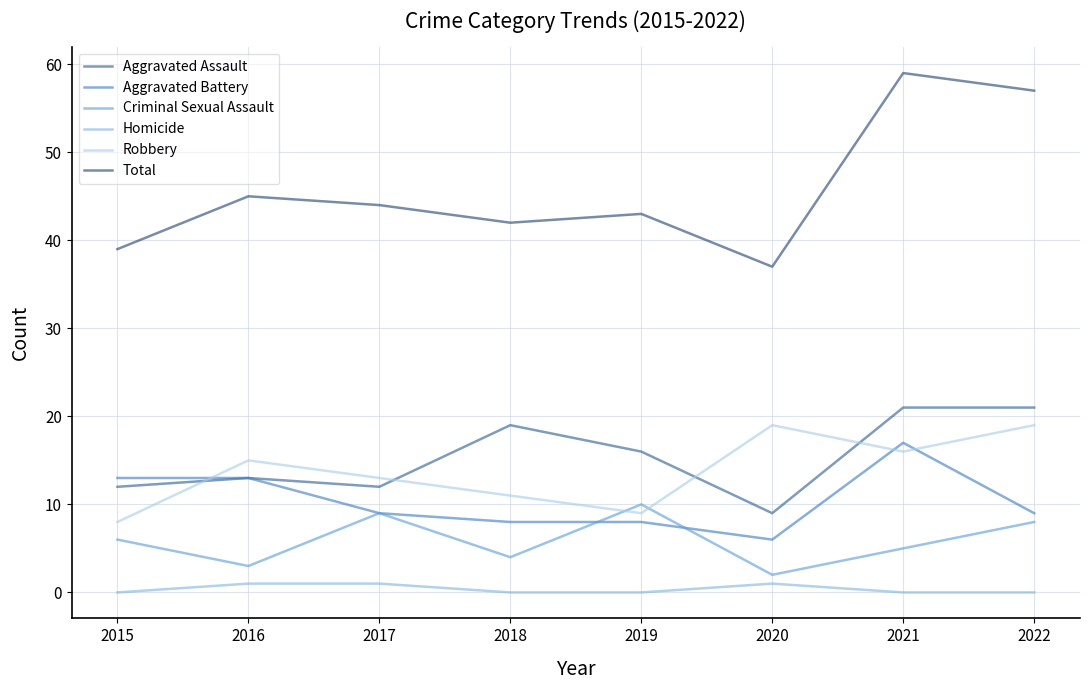

Which series has the widest spread of values?

Total